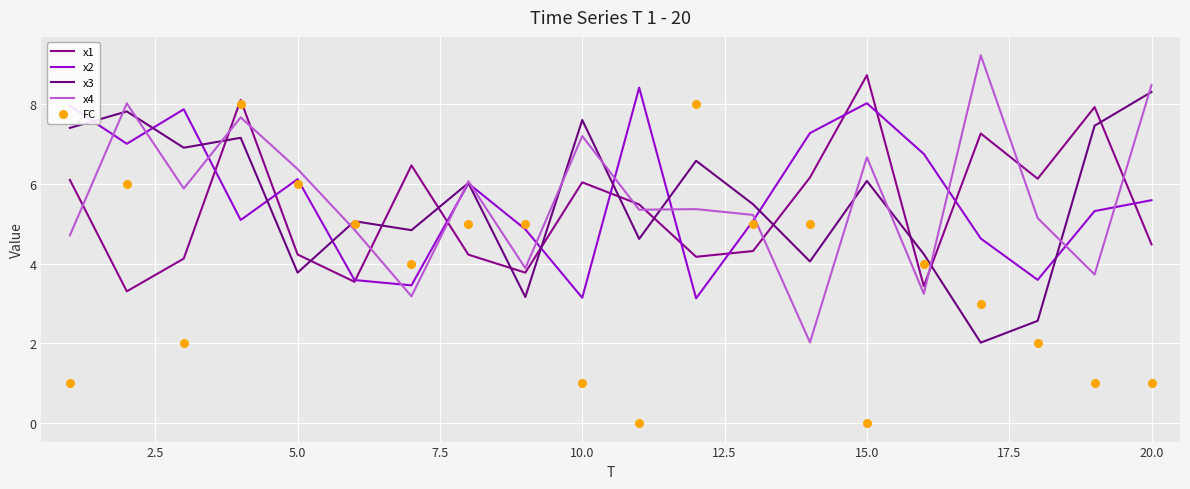

What are all the series names shown in the legend?

x1, x2, x3, x4, FC